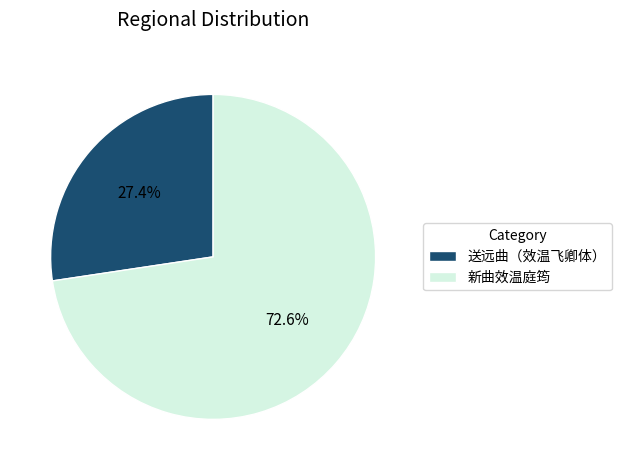

What is the total percentage of 新曲效温庭筠 and 送远曲（效温飞卿体）?

100.0%